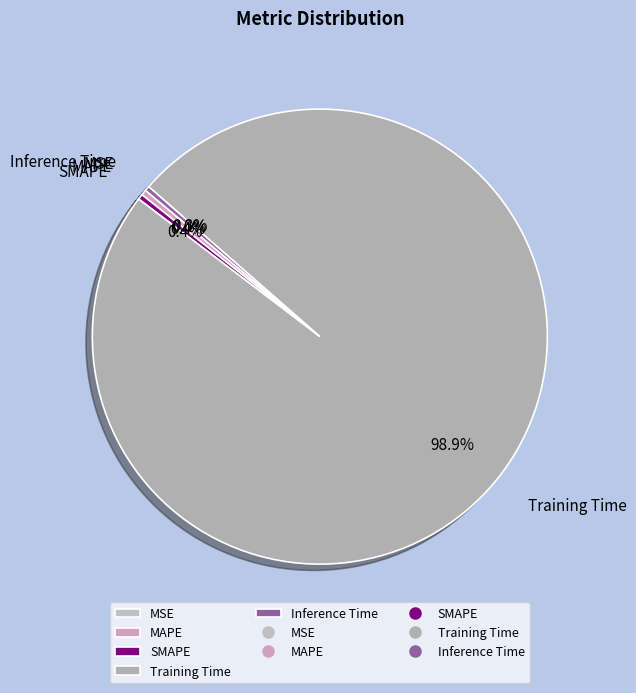

Is it true that MAPE is 0% of the pie?

True